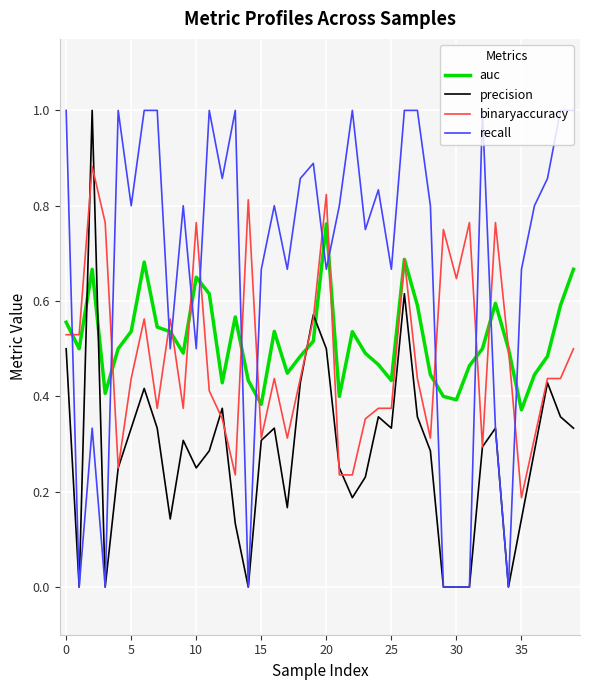

True or false: binaryaccuracy and recall intersect in this chart.

True